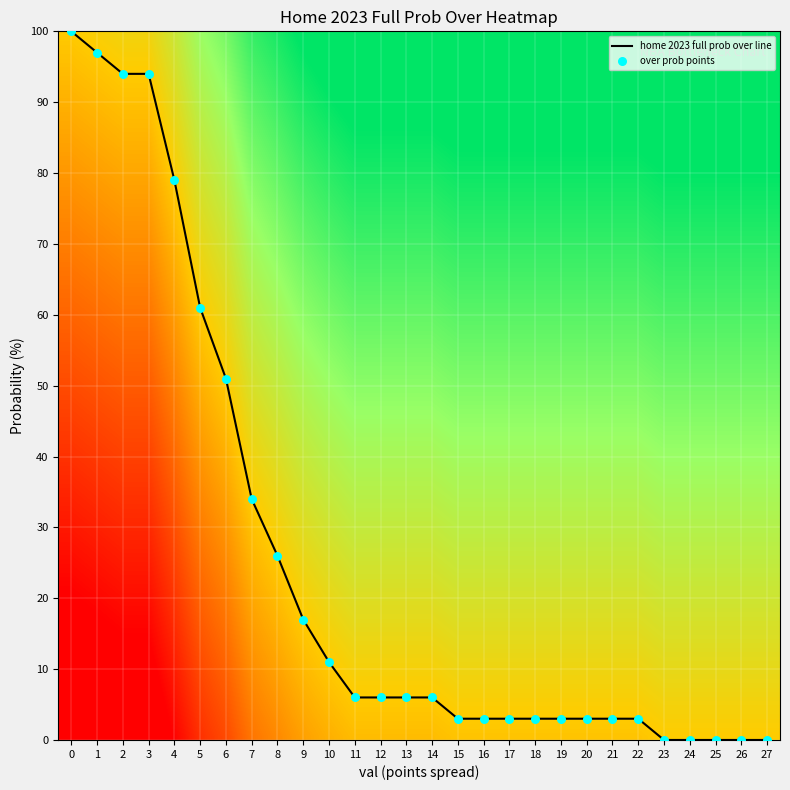

Where is the data nearest to the value 50?

6